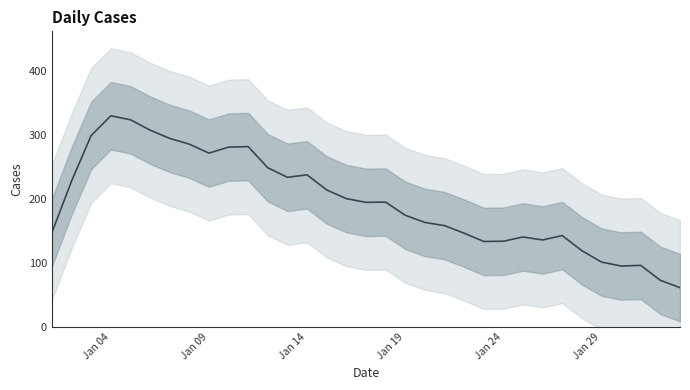

How many lines are shown in the chart?

1